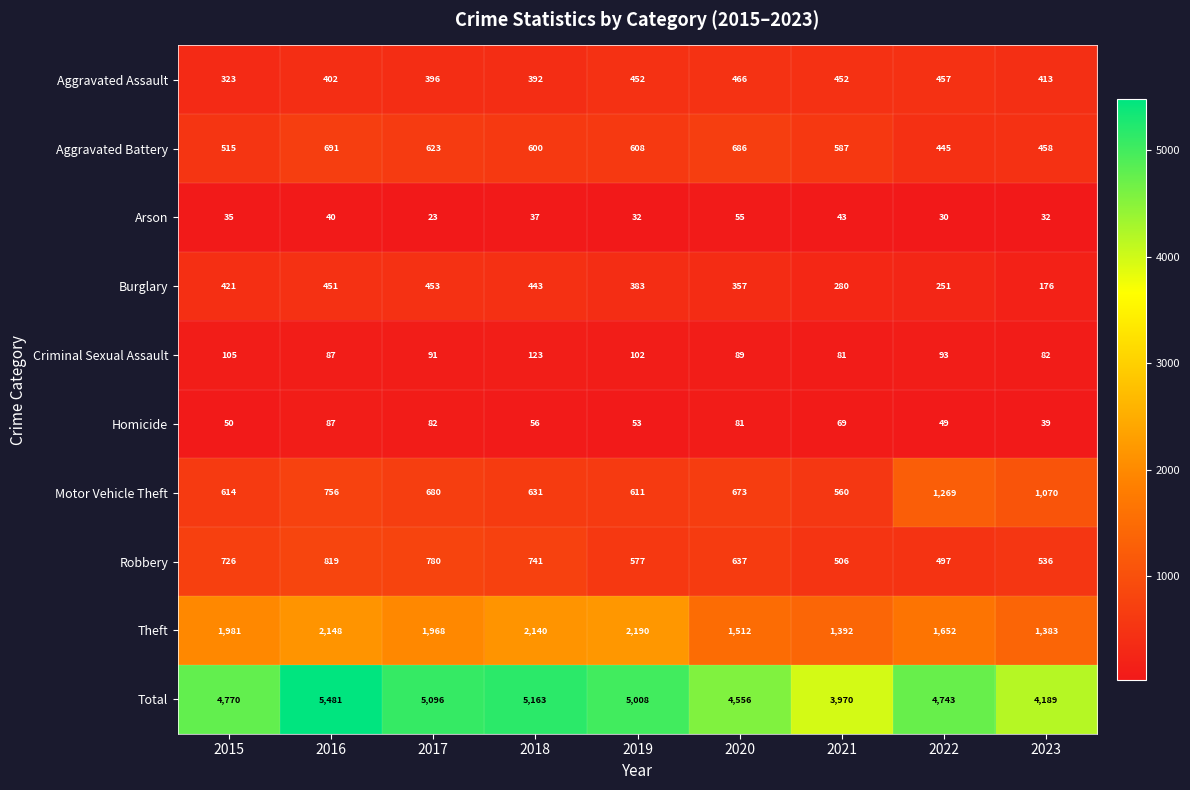

Is it true that Motor Vehicle Theft equals 201 at 2019?

False